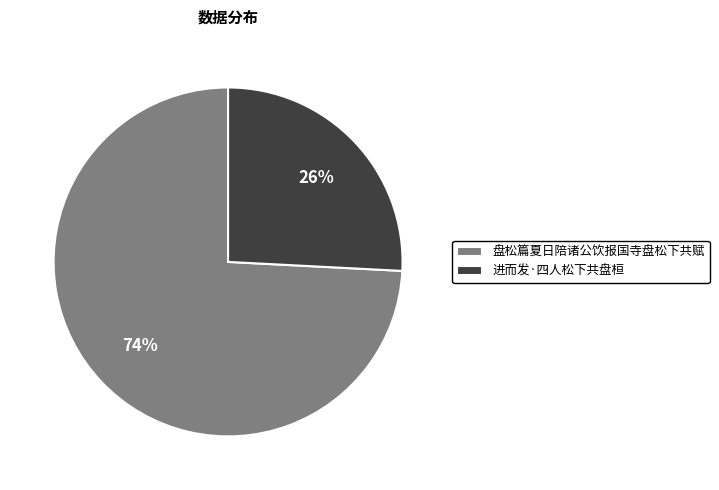

Is the sum of 盘松篇夏日陪诸公饮报国寺盘松下共赋 and 进而发·四人松下共盘桓 greater than half?

Yes